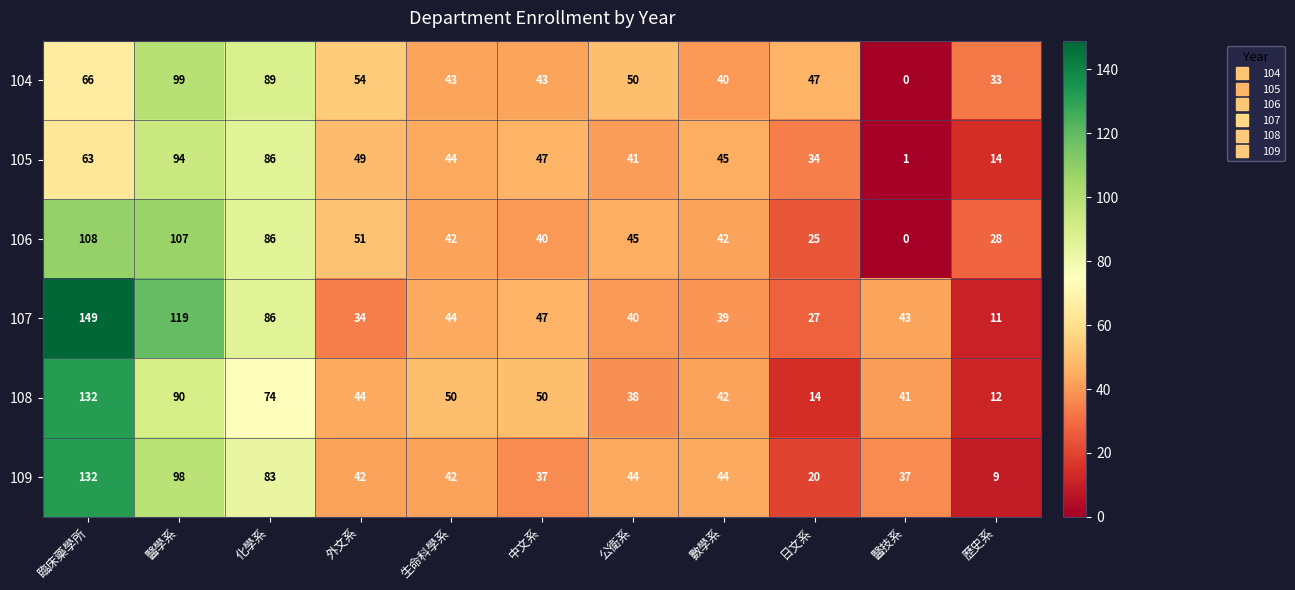

What is the spread (max minus min) of values at 中文系?

13